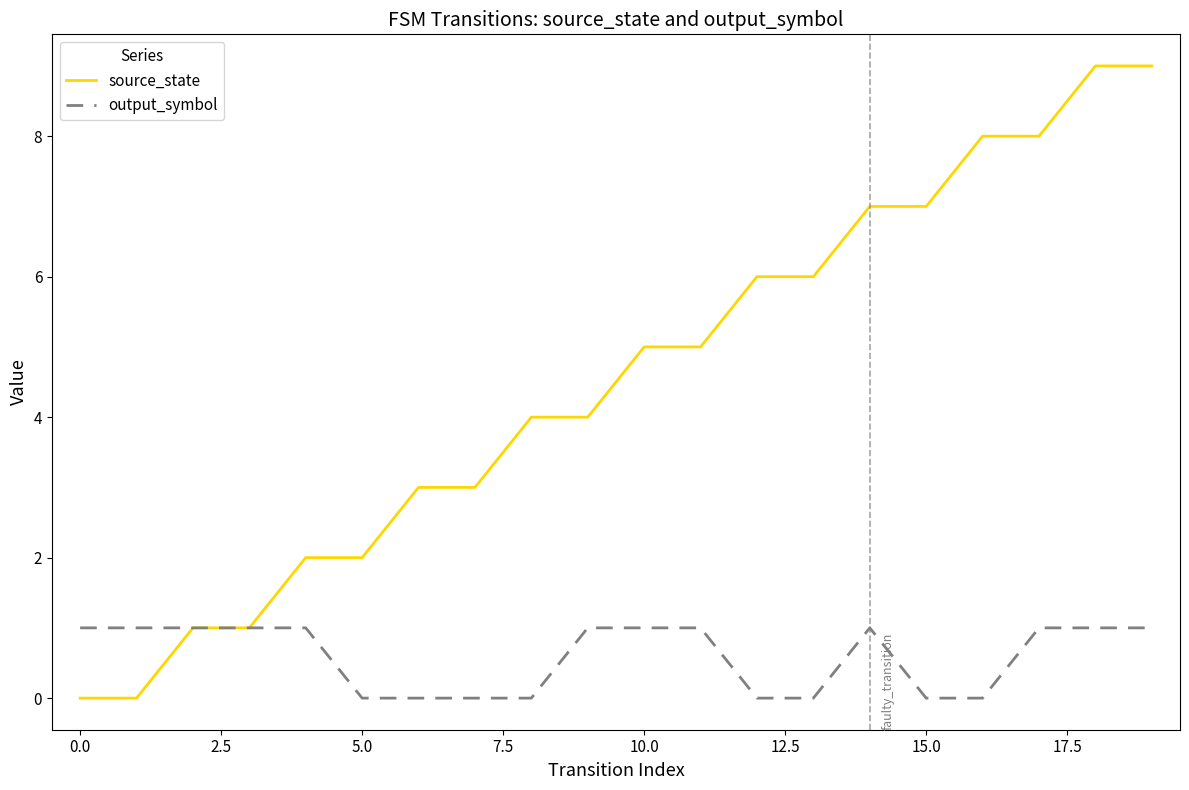

How many values in the source_state series are below 5?

10